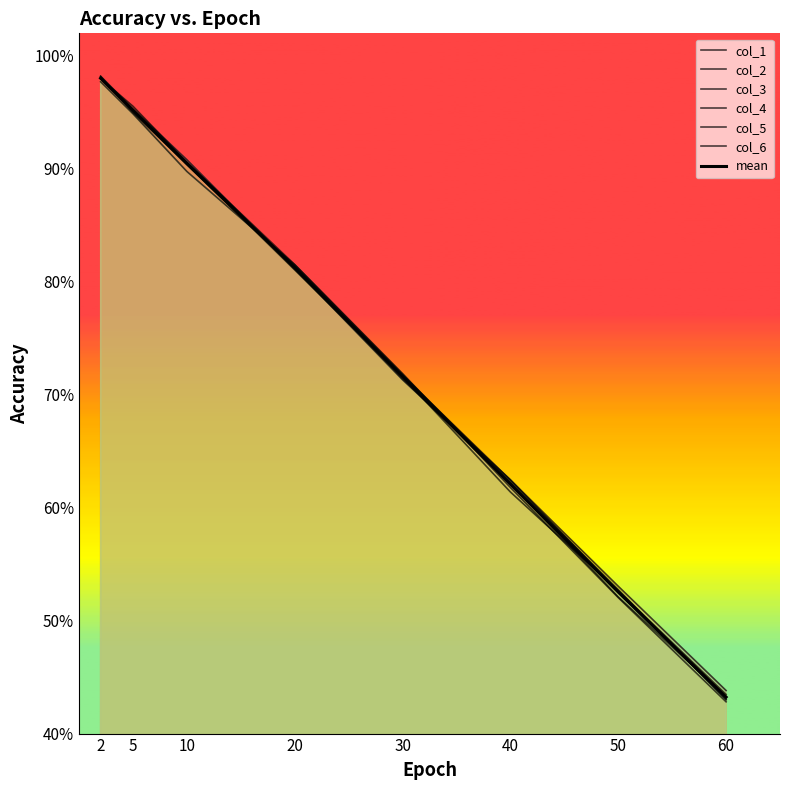

List the series in order of their peak value, highest first.

col_6, col_4, col_1, col_3, col_2, col_5